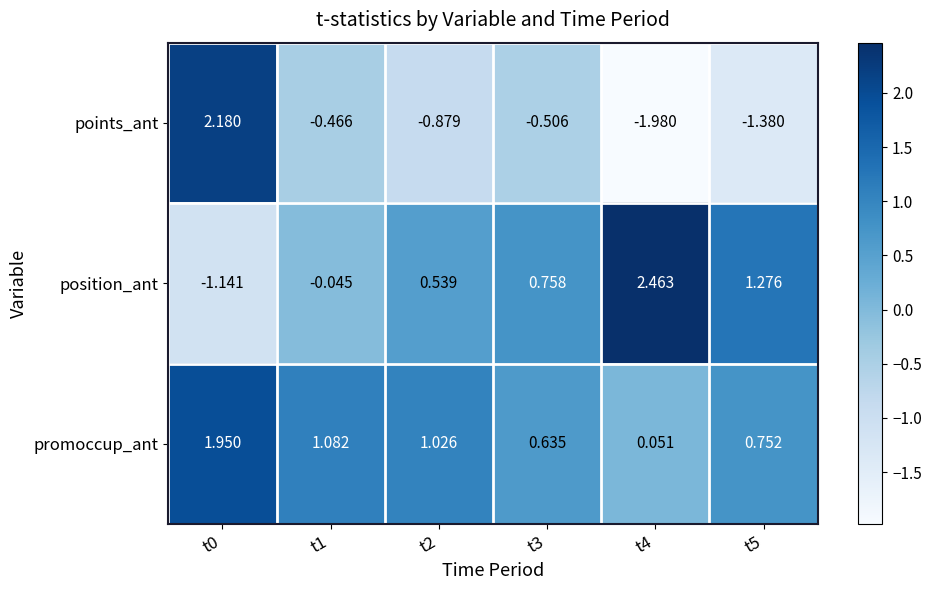

At how many categories does at least one series exceed 0?

6